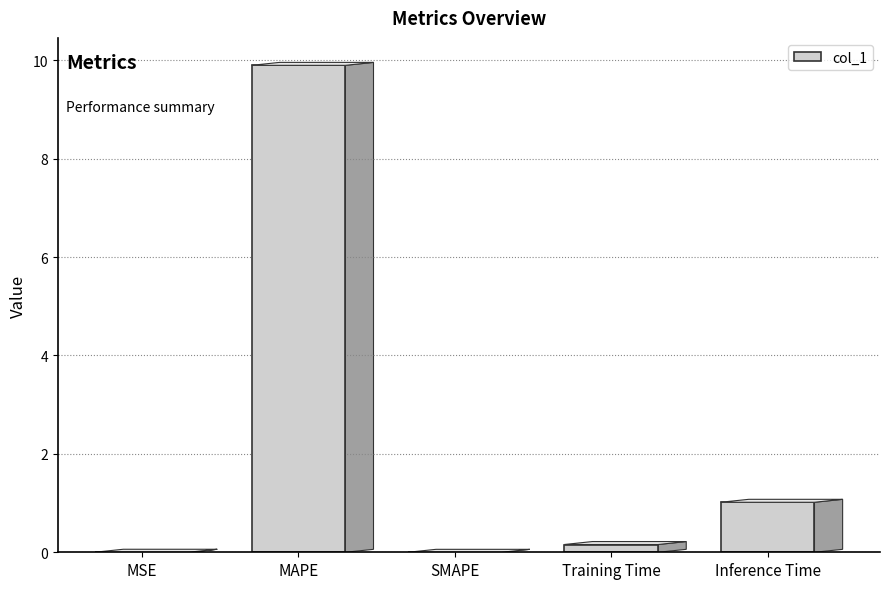

Are the bars horizontal?

No